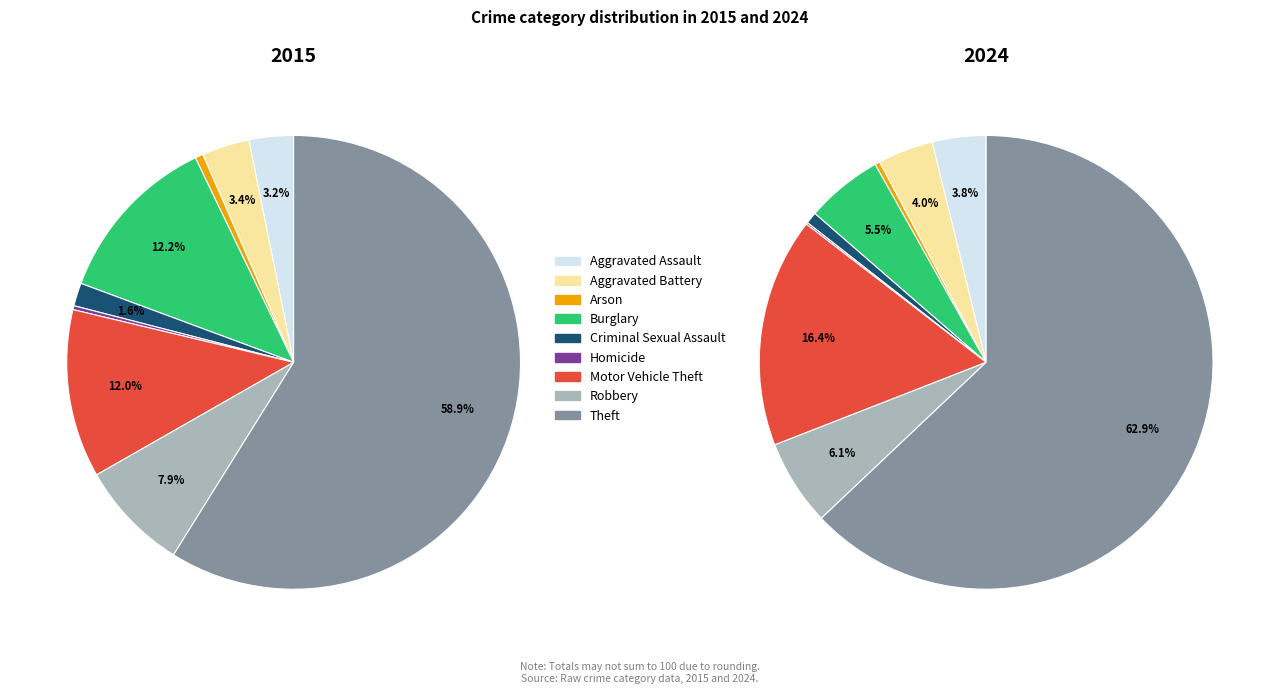

What percentage do 2 and 8 together represent?

59.4%